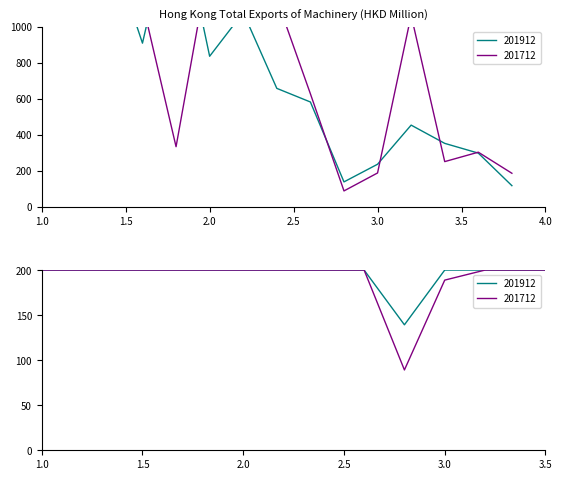

True or false: 201912 has a value of 135.5 at TAIWAN.

False